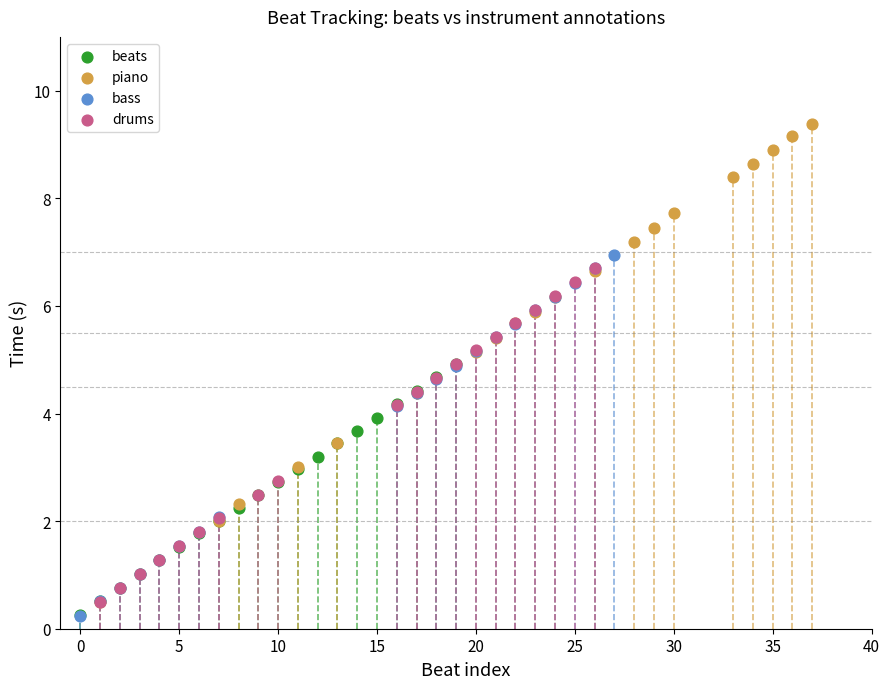

Which series contains the highest Y value?

piano